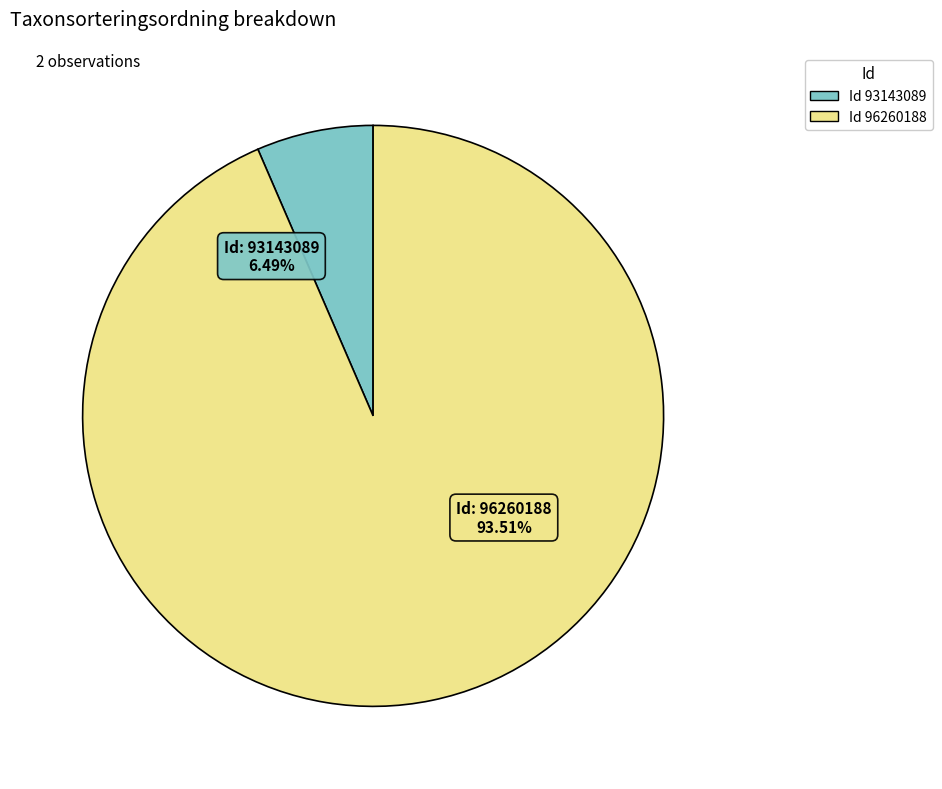

How many segments does this pie chart have?

2